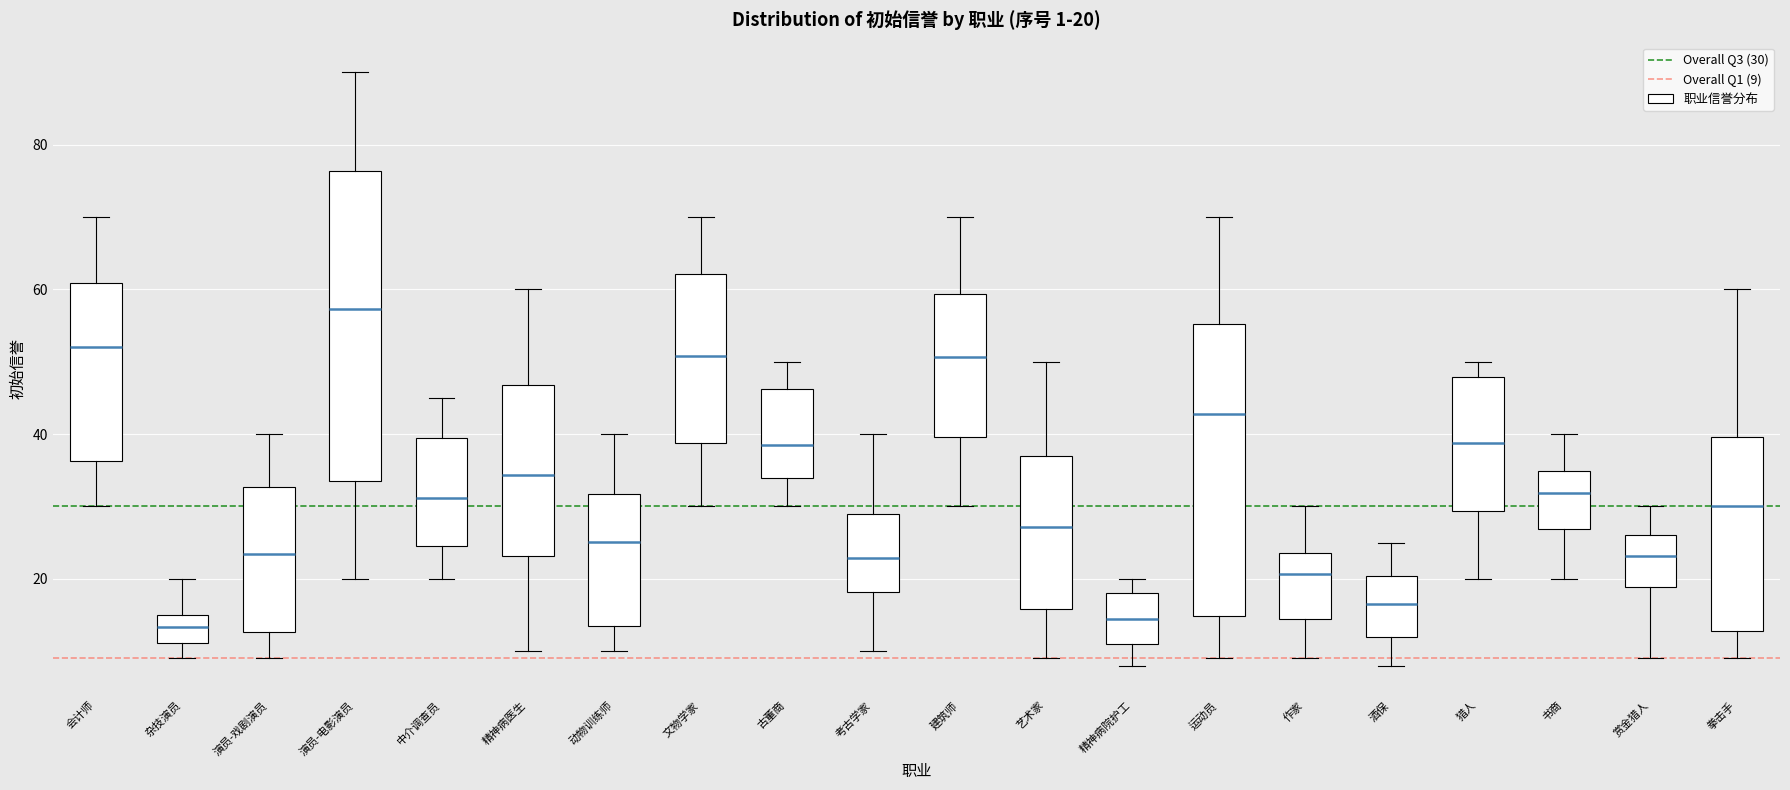

Which box's median line is the highest?

演员-电影演员